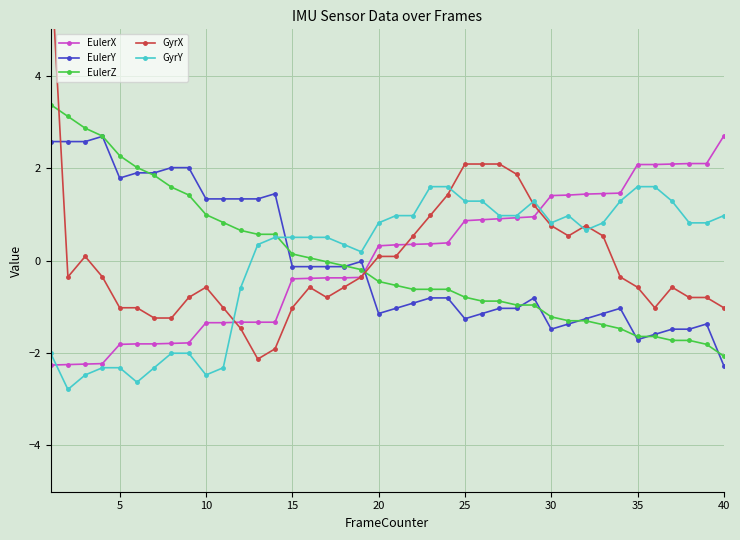

Which series has the largest total across all categories?

EulerZ